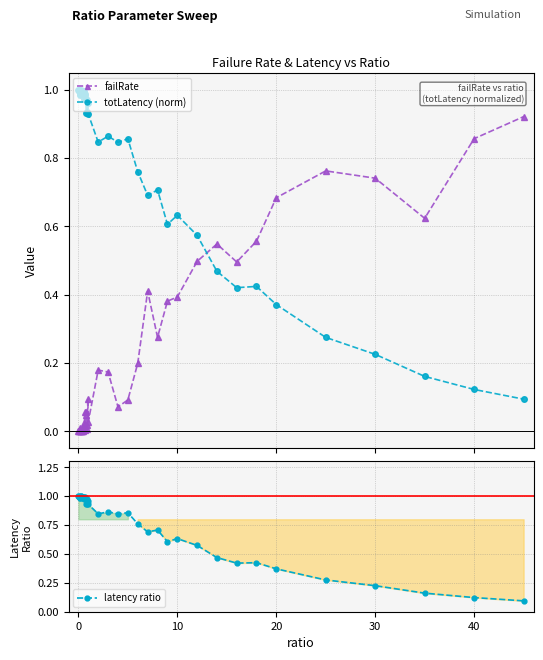

Which series has the widest spread of values?

failRate